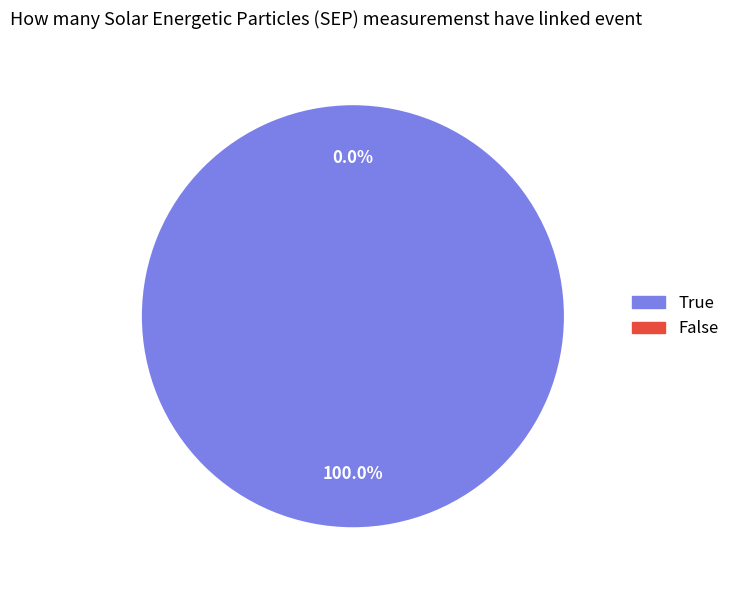

Does any single category account for the majority?

Yes